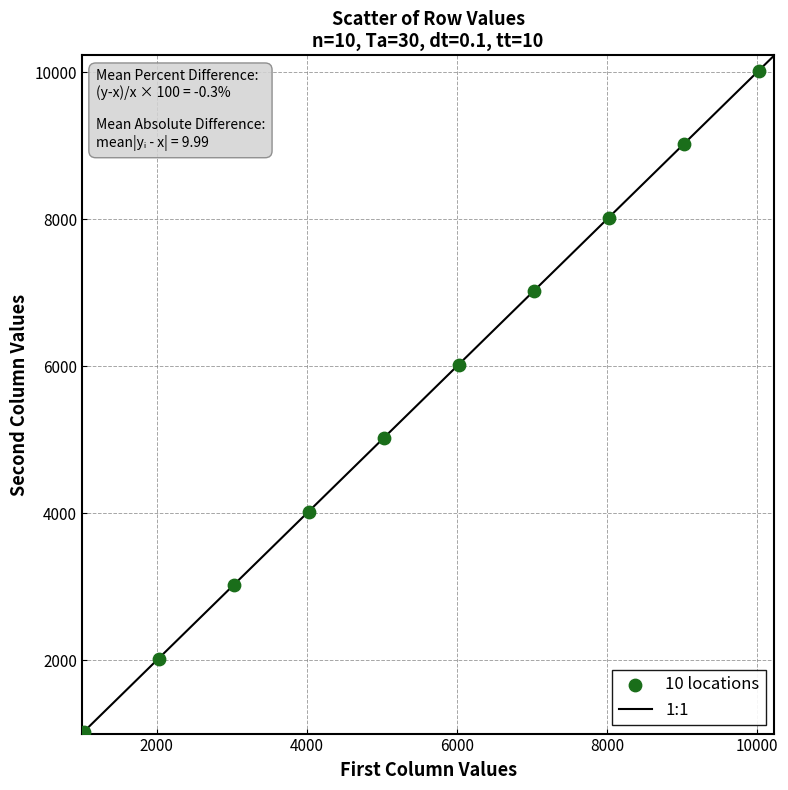

What is the average X value?

5531.0